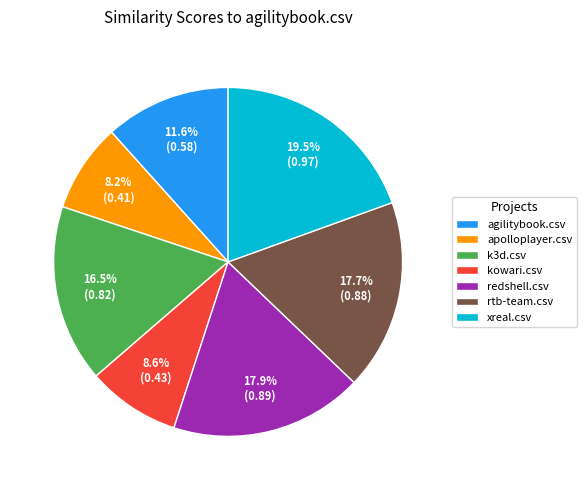

What portion of the pie excludes k3d.csv?

83.5%